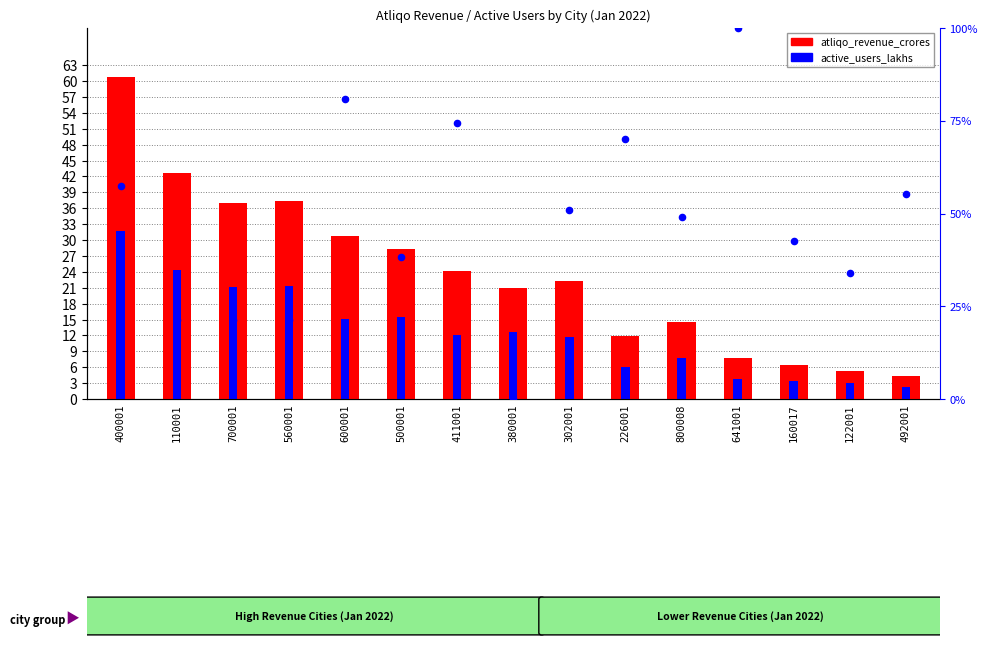

At how many categories does at least one series exceed 64?

4